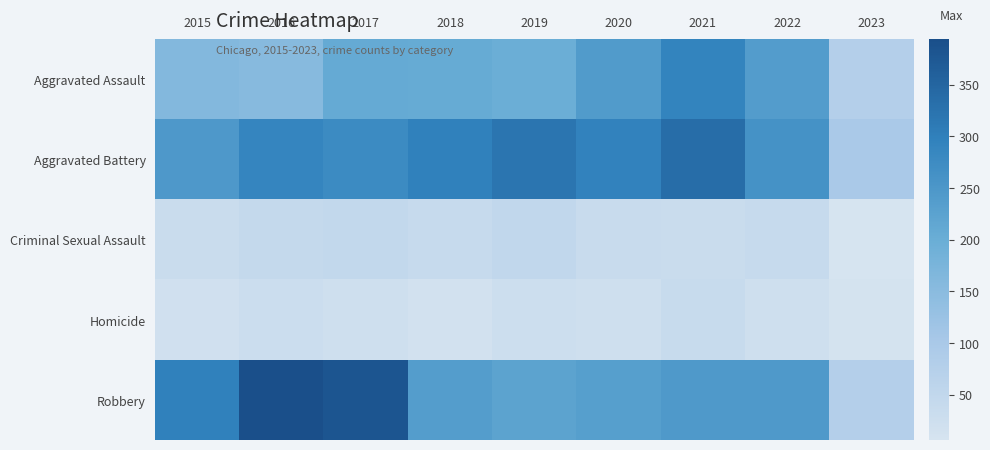

At 2015, list the series in order from largest to smallest.

Robbery, Aggravated Battery, Aggravated Assault, Criminal Sexual Assault, Homicide